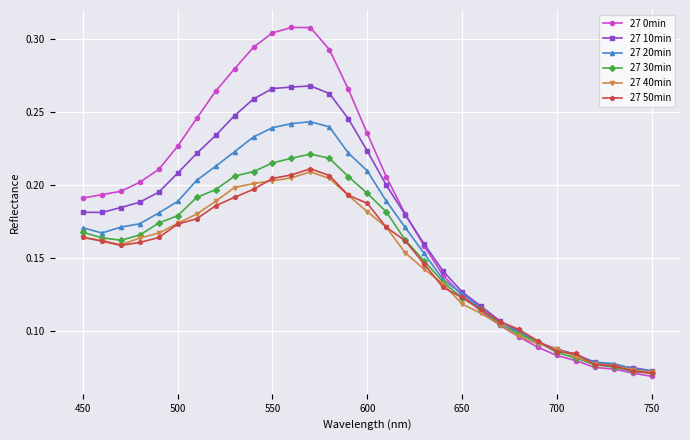

How many series are shown in this chart?

6